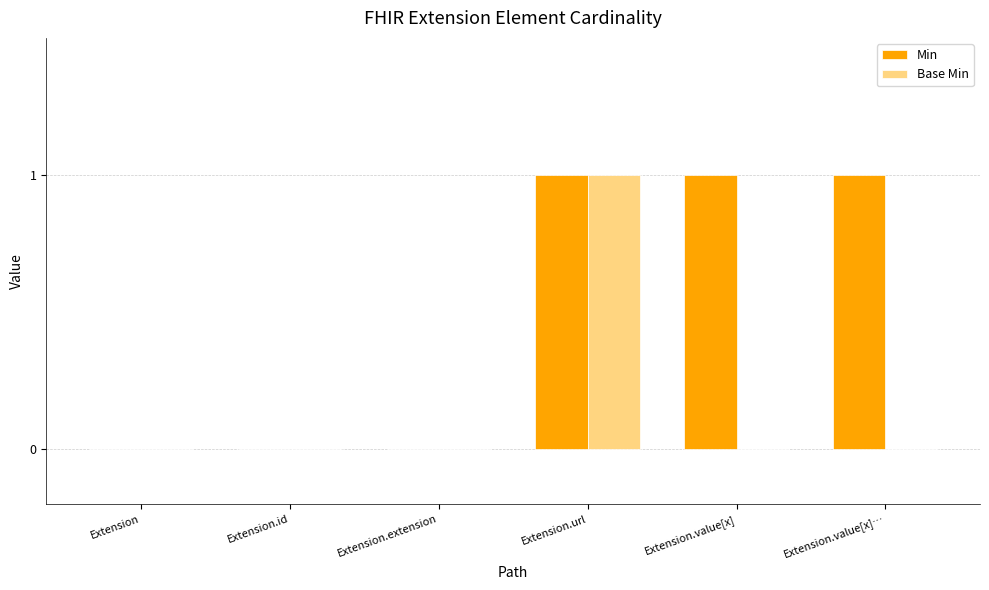

The value of Min at Extension.value[x]… is 0. True or false?

False